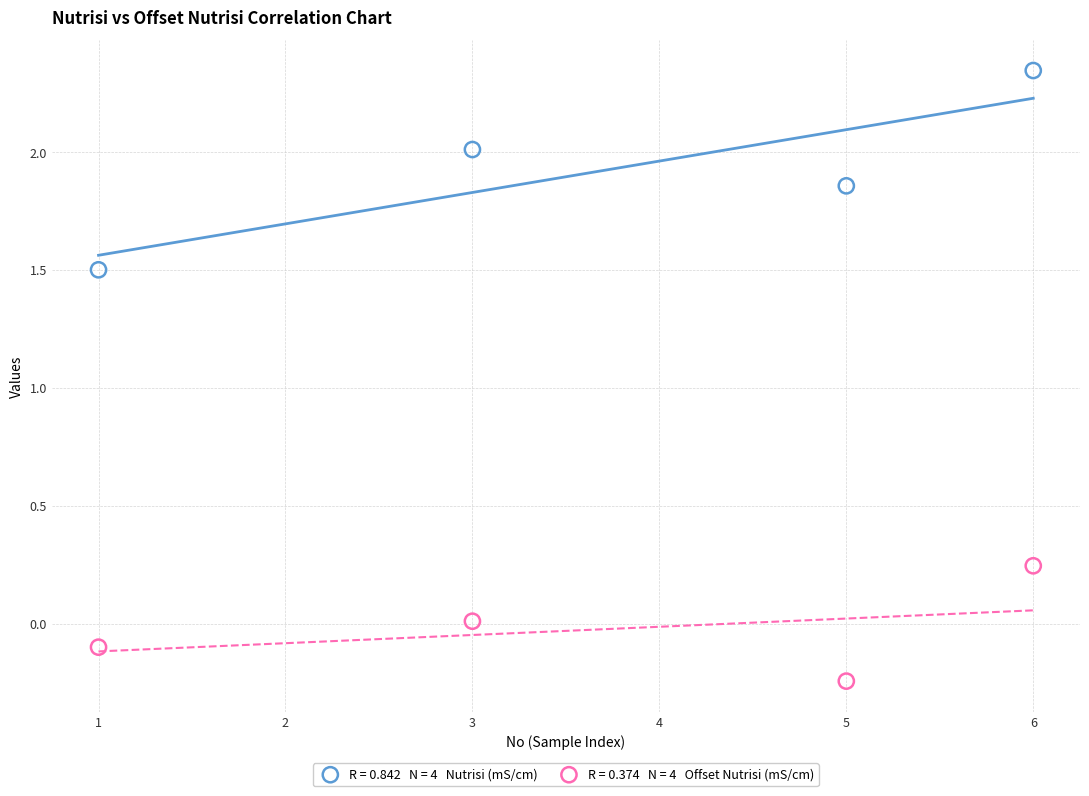

Across all series, what Y value is closest to 1?

1.5